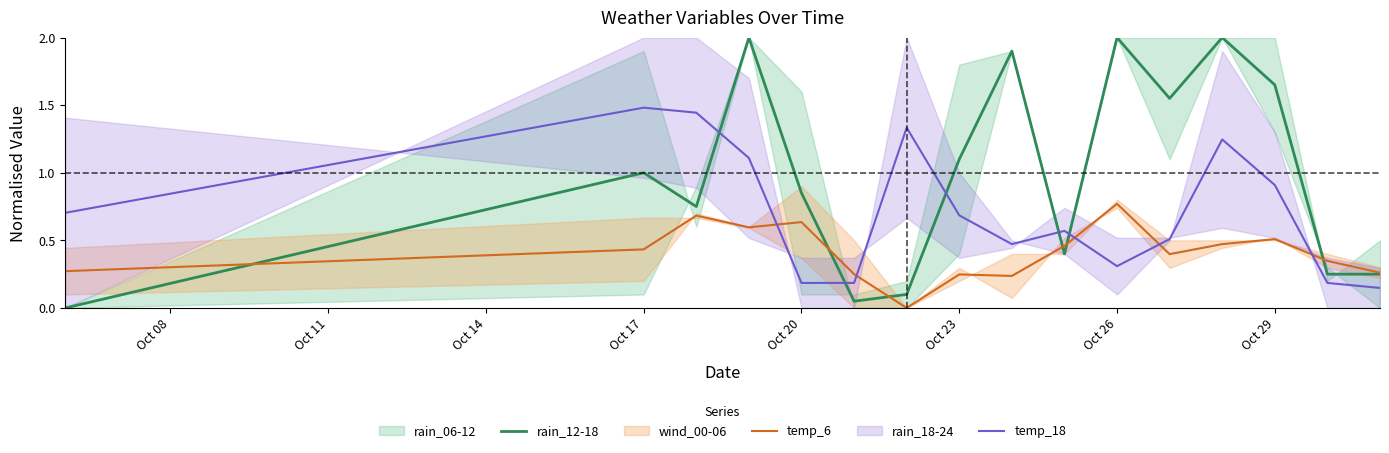

True or false: temp_18 and temp_6 intersect in this chart.

True